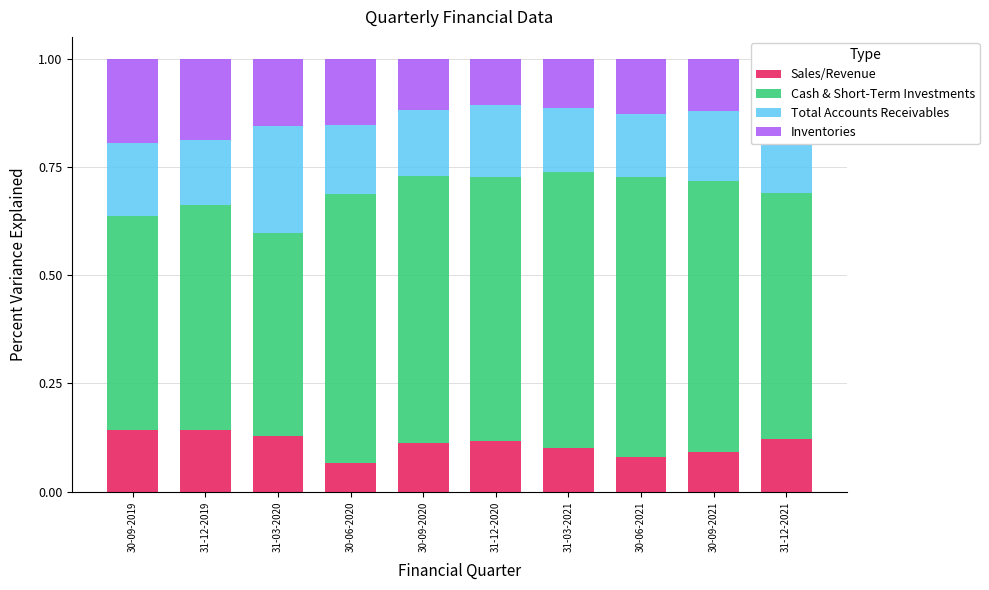

Are the bars grouped side by side (vs. stacked)?

No